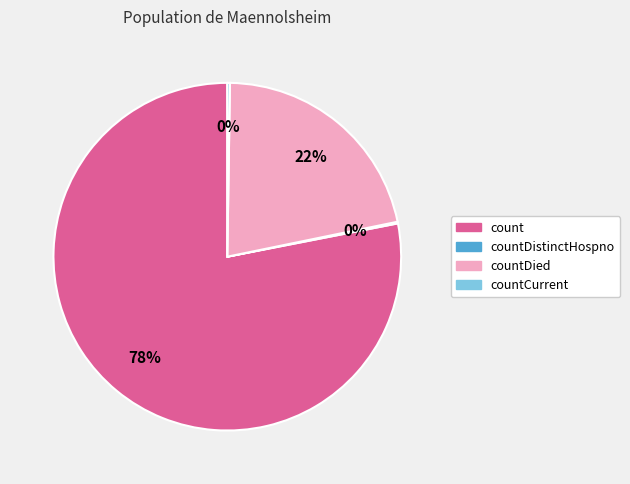

To the nearest percent, what is the average slice percentage?

25%